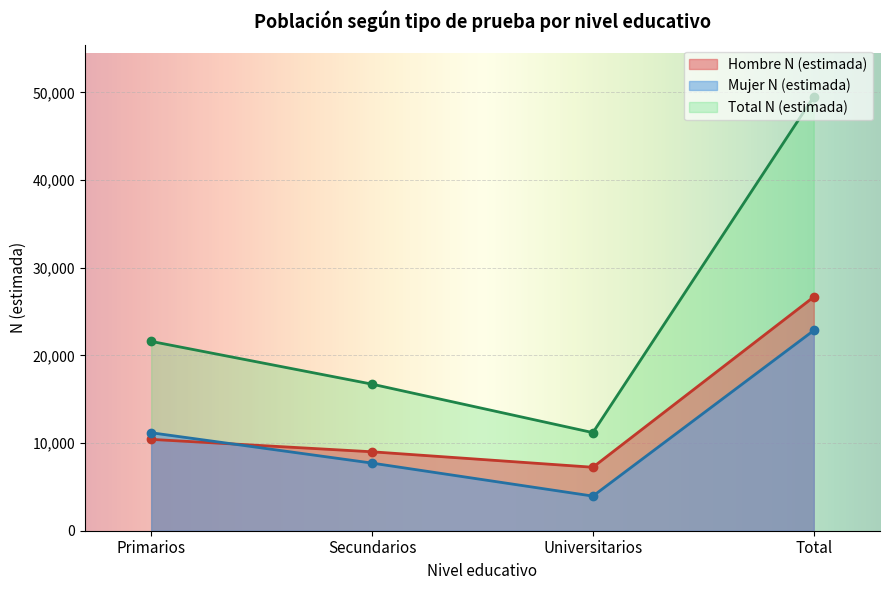

Is the value of Hombre N (estimada) at Primarios greater than the value of Total N (estimada) at Universitarios?

No